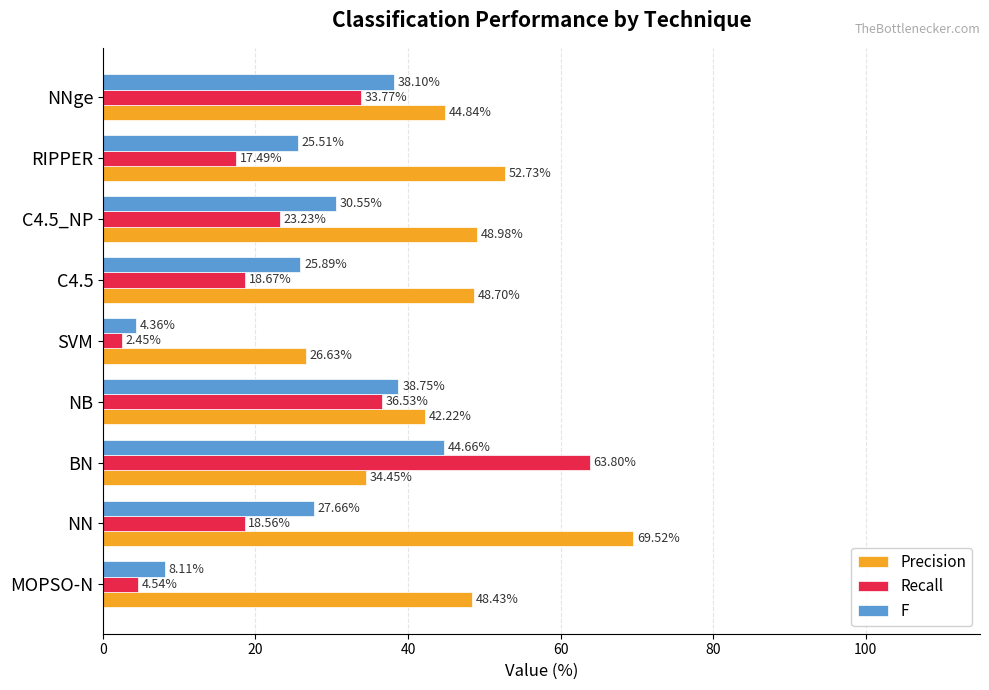

Between C4.5_NP and NNge, which series saw the biggest shift?

Recall